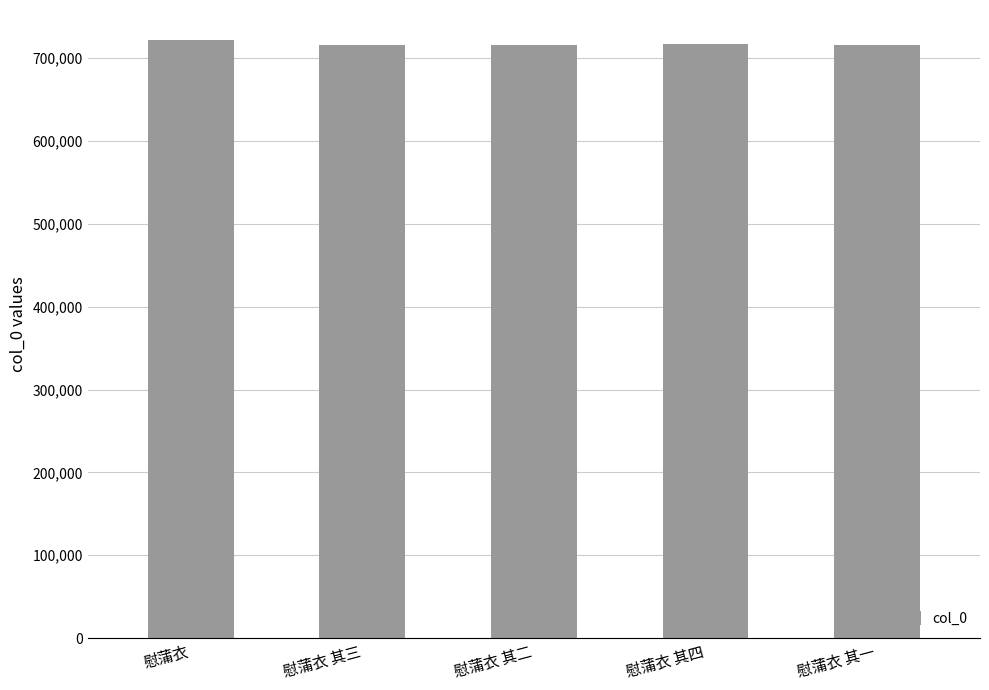

The value at 慰蒲衣 其二 is 716464. True or false?

True